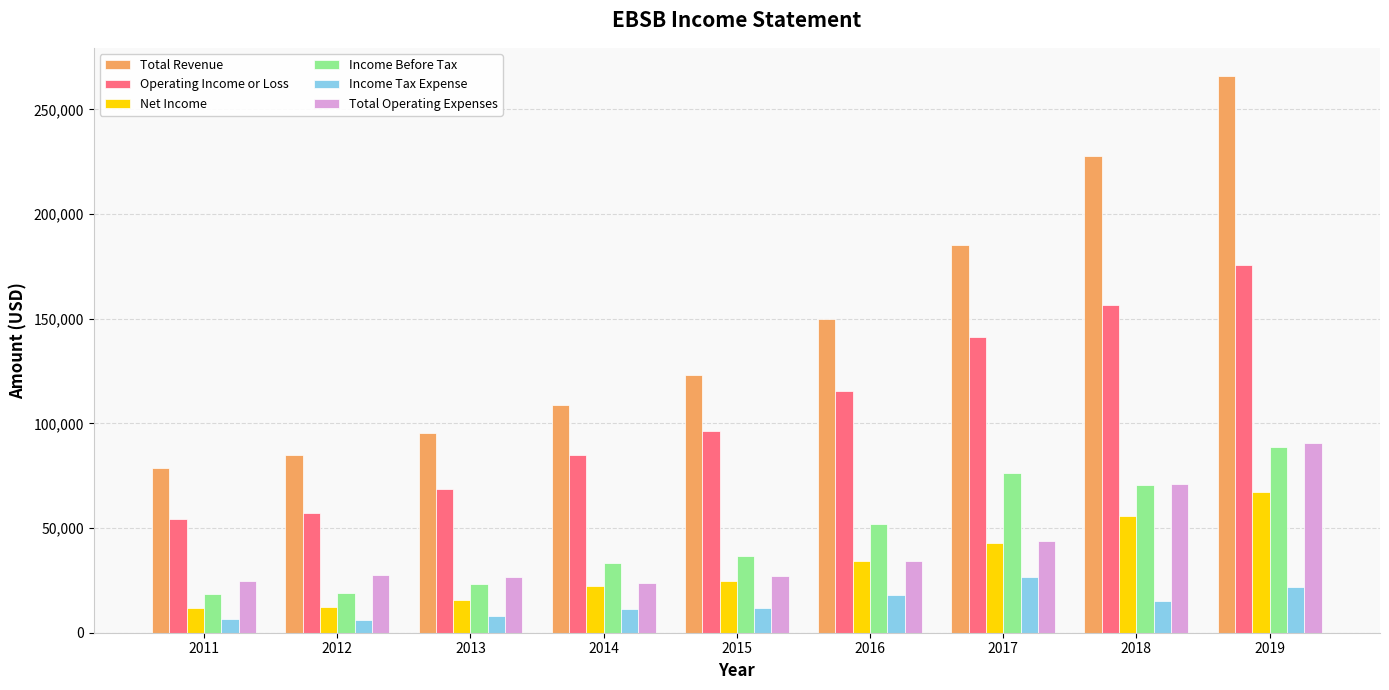

How many data points in Net Income are less than 24600?

4